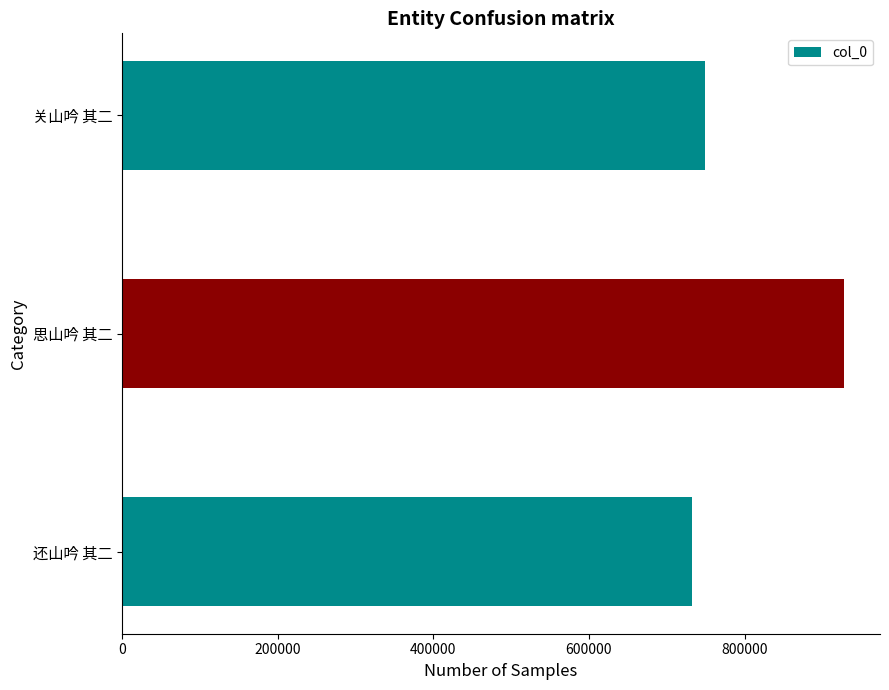

Reading bottom to top, extract all data points from this chart.

还山吟 其二=732792	思山吟 其二=927610	关山吟 其二=749452